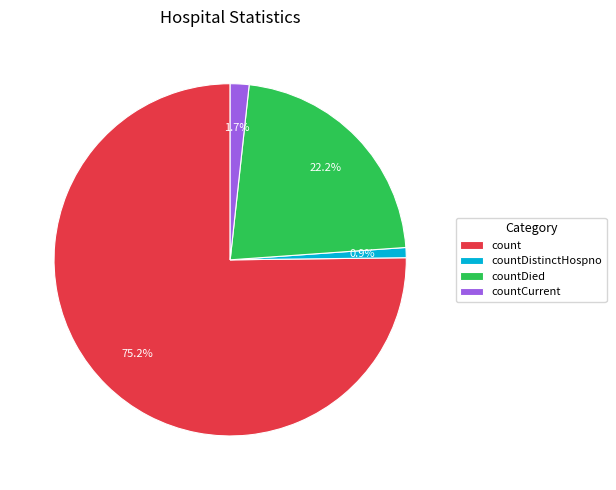

True or false: countCurrent accounts for 2% of the total.

True